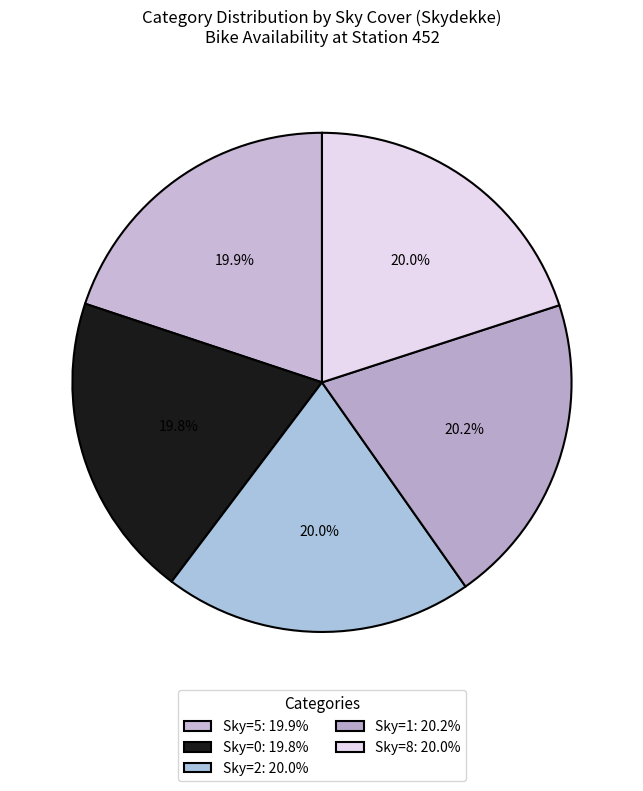

How many slices are in this pie chart?

5